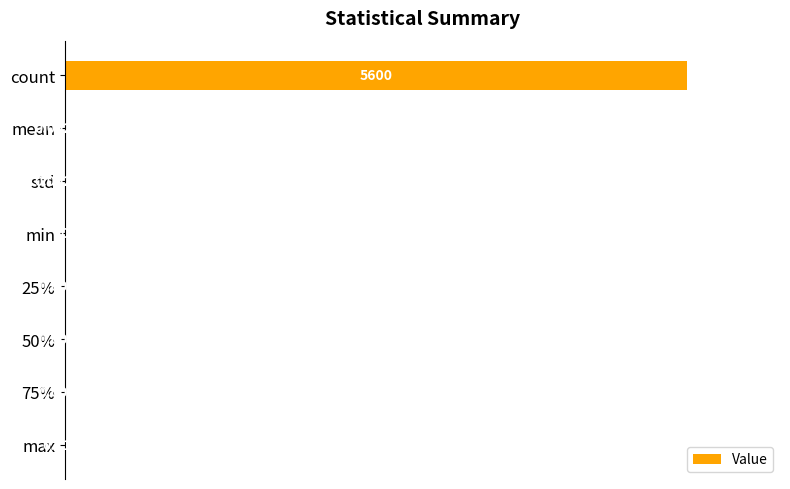

What is the sum of all values?

1.0